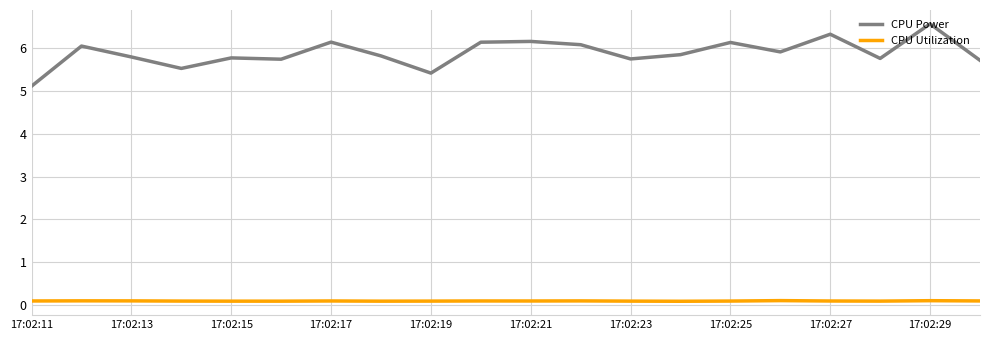

What is the greatest value displayed?

6.6